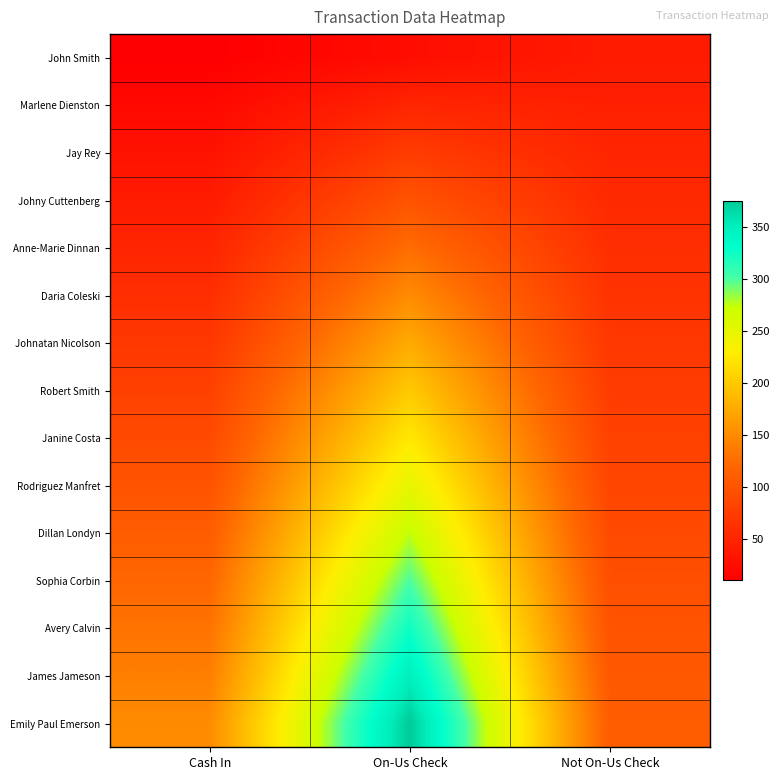

Rank the series at On-Us Check from highest to lowest value.

Emily Paul Emerson, James Jameson, Avery Calvin, Sophia Corbin, Dillan Londyn, Rodriguez Manfret, Janine Costa, Robert Smith, Johnatan Nicolson, Daria Coleski, Anne-Marie Dinnan, Johny Cuttenberg, Jay Rey, Marlene Dienston, John Smith